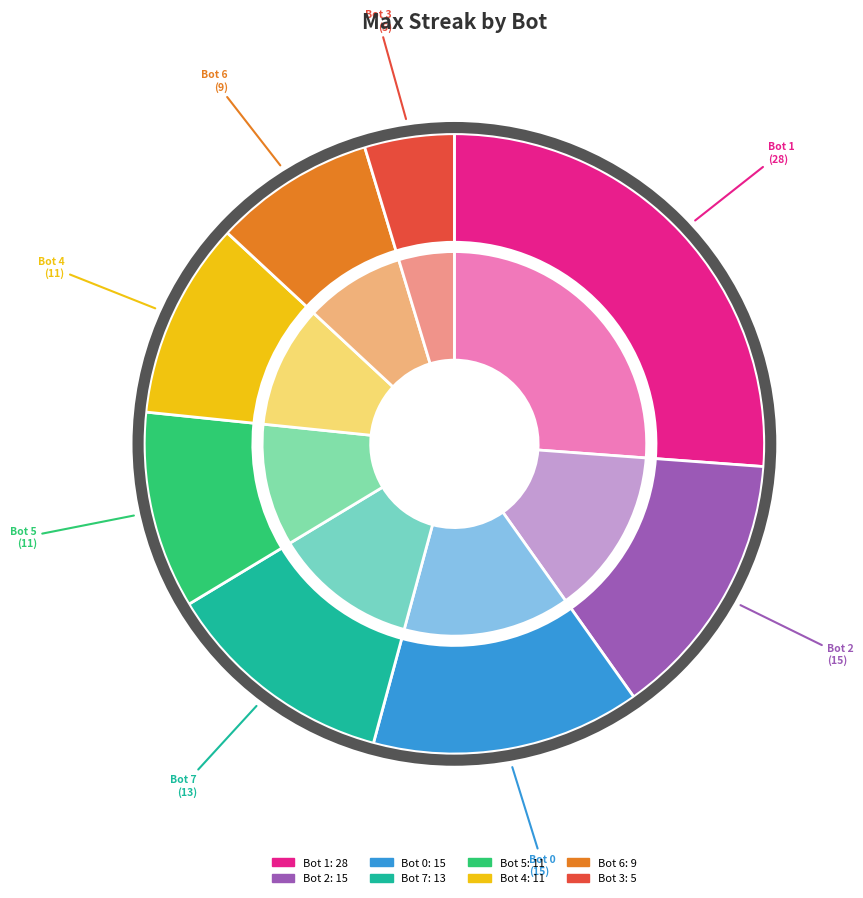

What portion of the pie excludes Bot 1?

73.8%